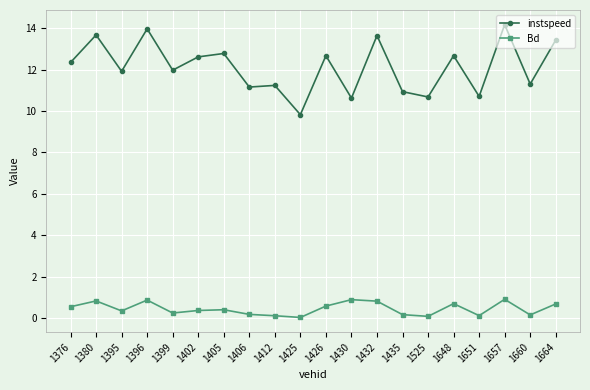

What is the total value across all series at 1648?

13.4